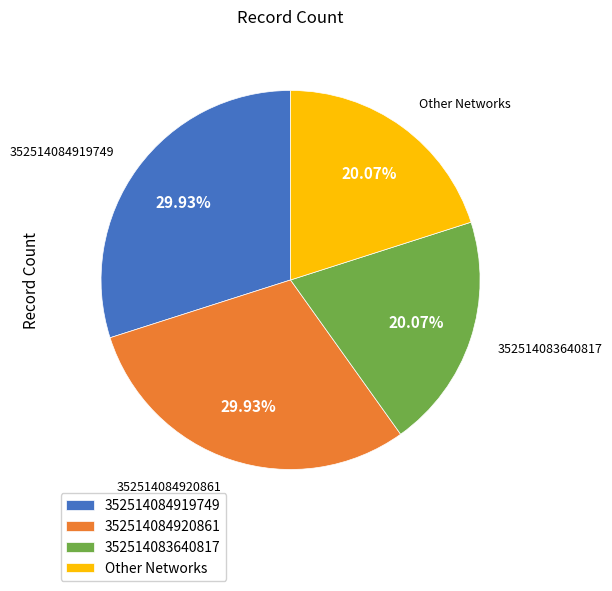

To the nearest percent, what percentage of the pie is 352514084920861?

30%